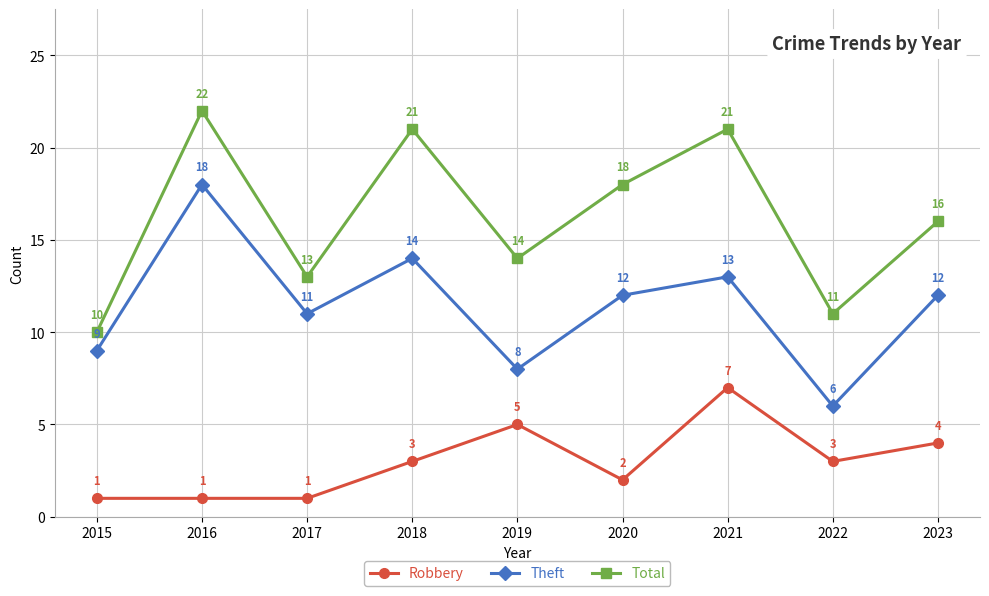

True or false: Theft has a value of 20 at 2020.

False